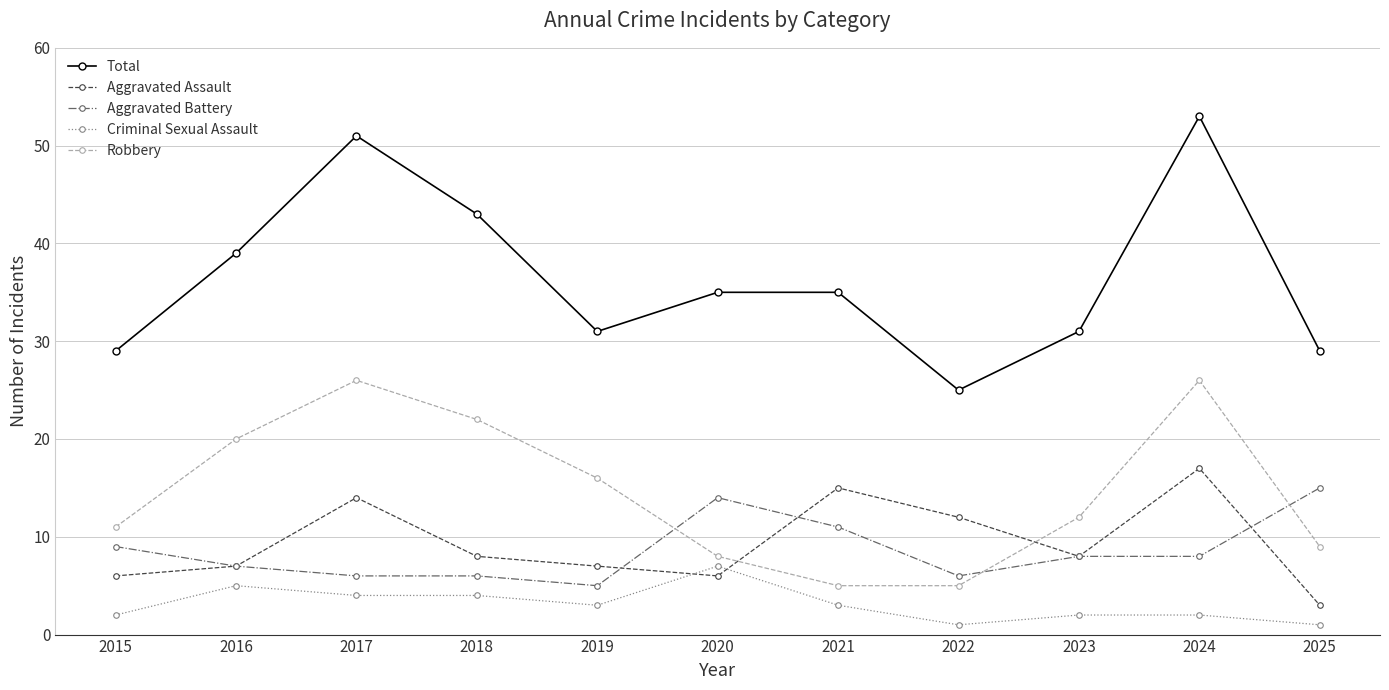

How many times do Aggravated Assault and Robbery cross each other?

2